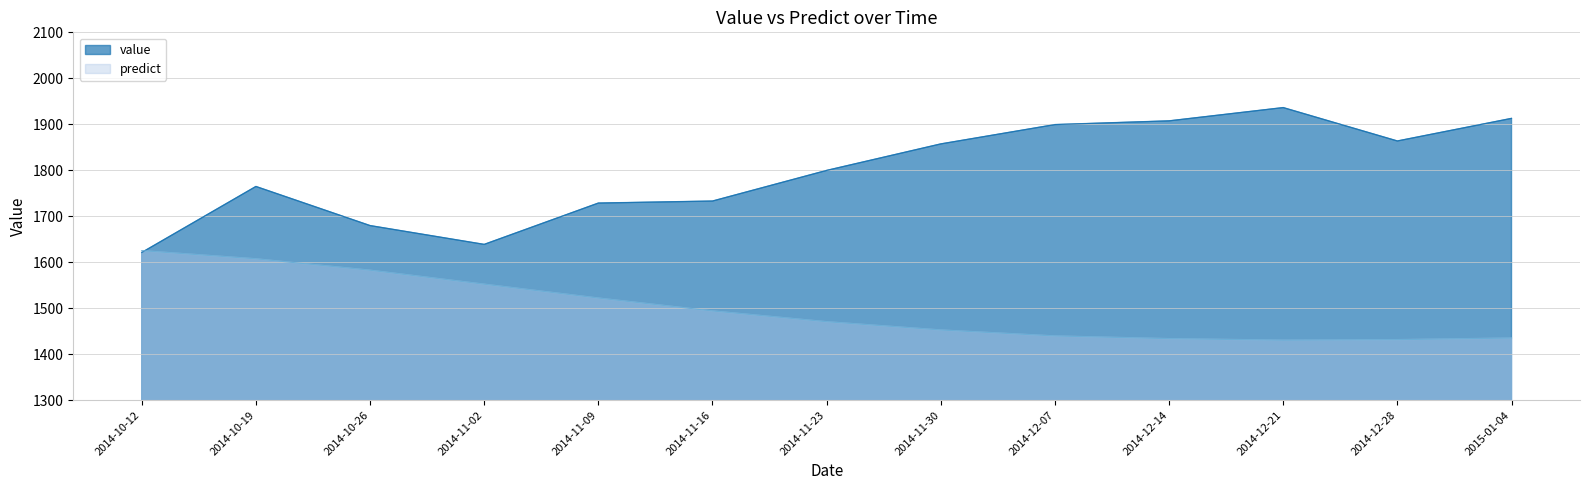

Is the value of predict at 2014-10-12 greater than the value of value at 2014-11-23?

No